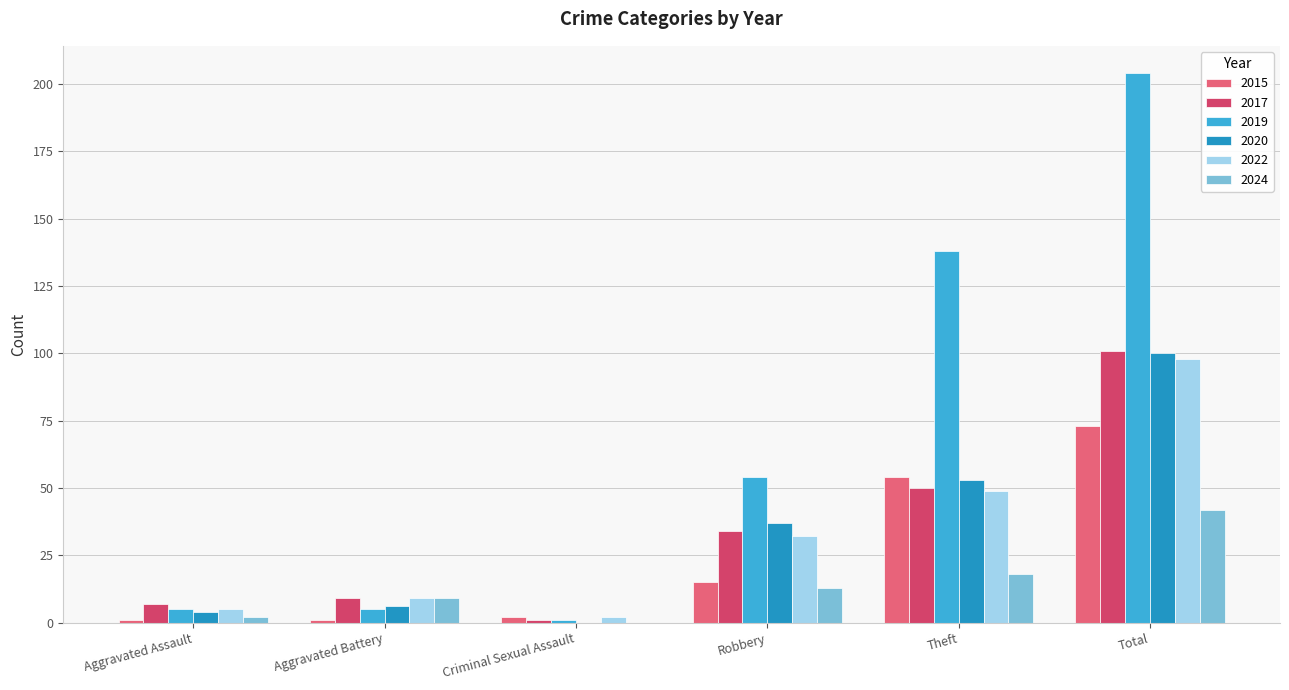

What is the sum of the 2019 values at Theft and Aggravated Battery?

143